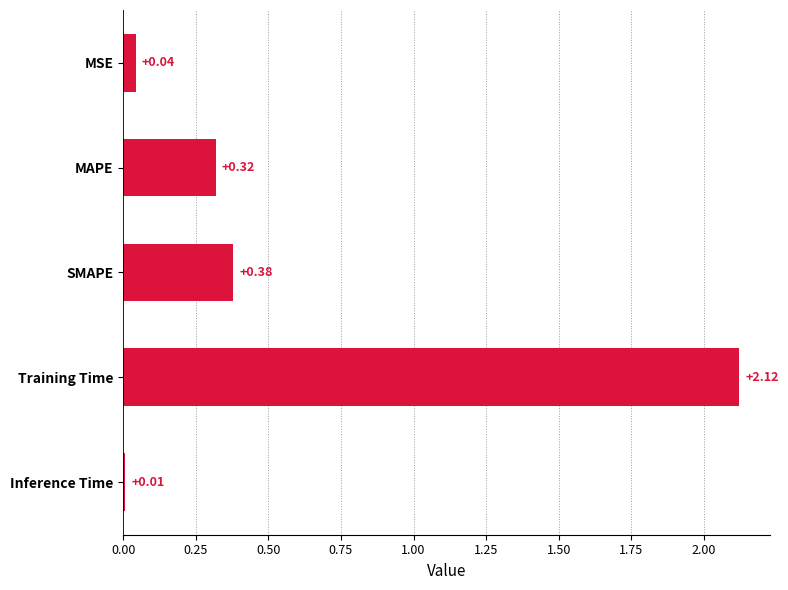

What is the sum of all values?

2.9